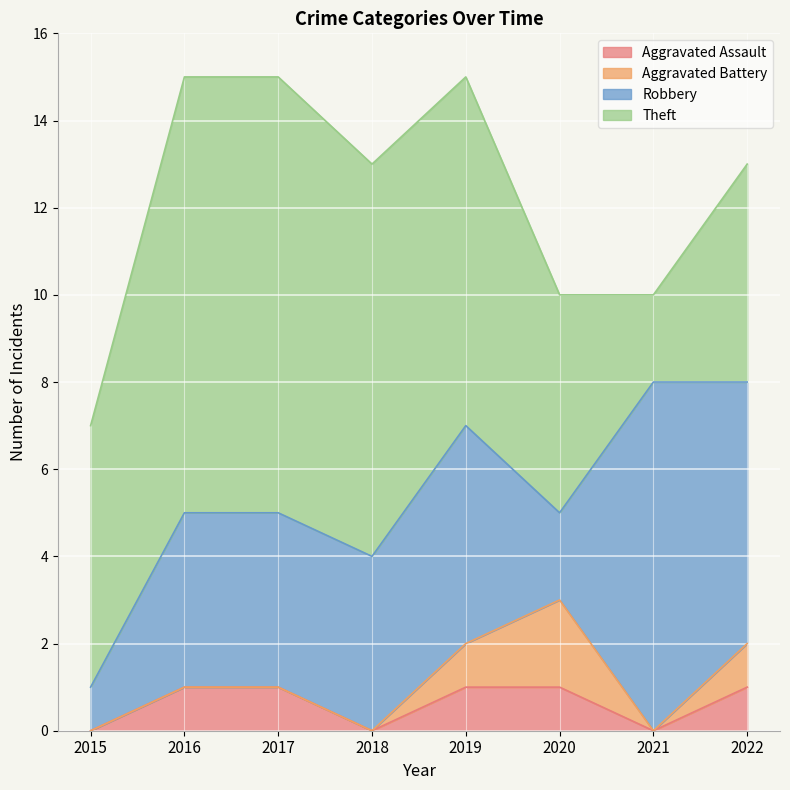

What is the maximum value shown in the chart?

10